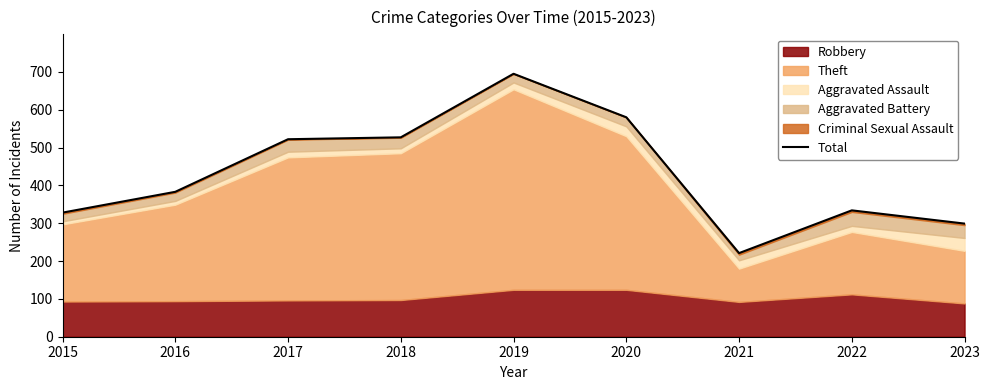

Is it true that the value at 2015 is 130?

False